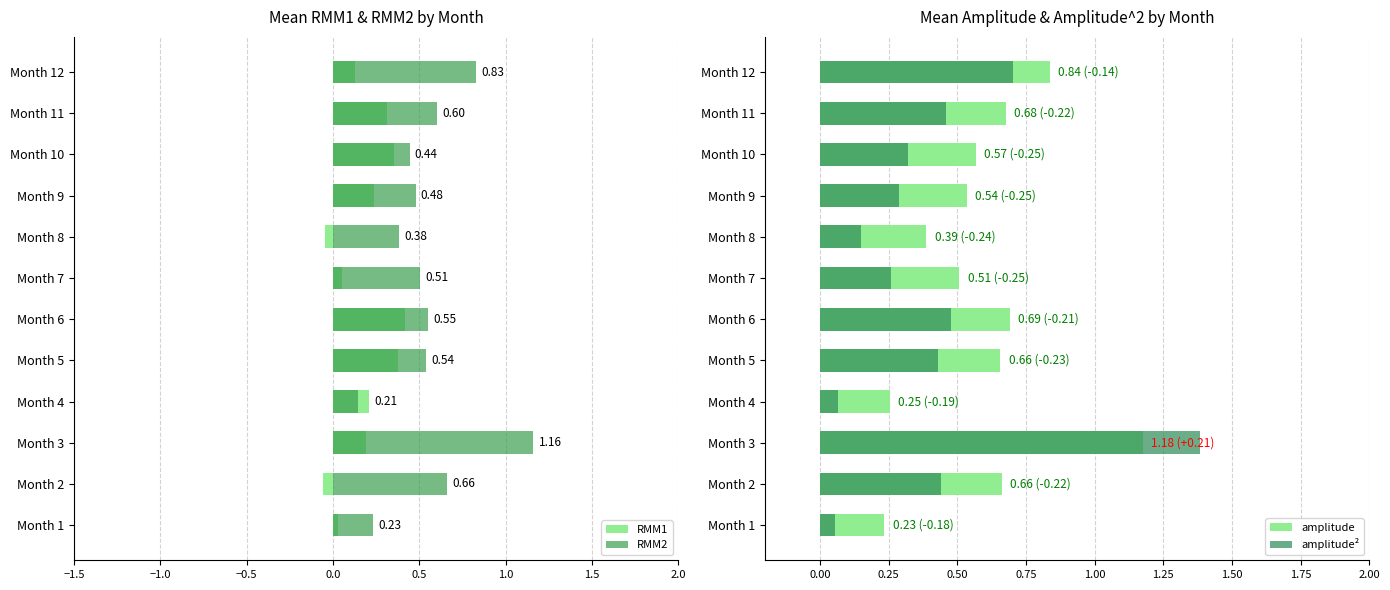

What is the minimum value for amplitude?

0.2